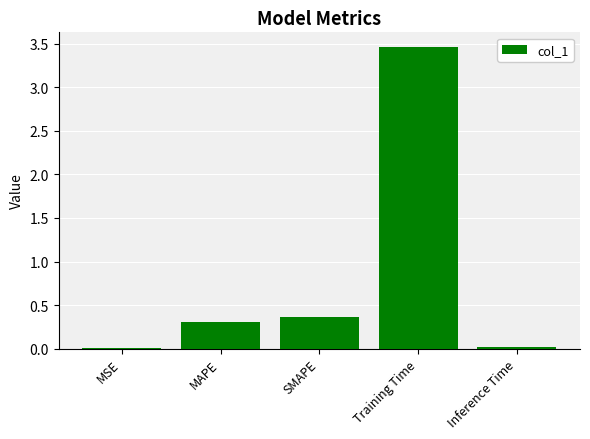

At which category does the chart reach its peak across all series?

Training Time